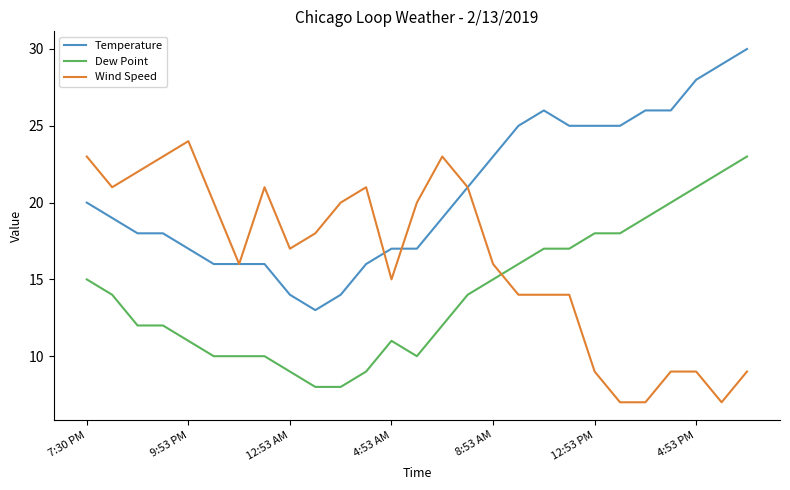

What is the maximum value shown in the chart?

30